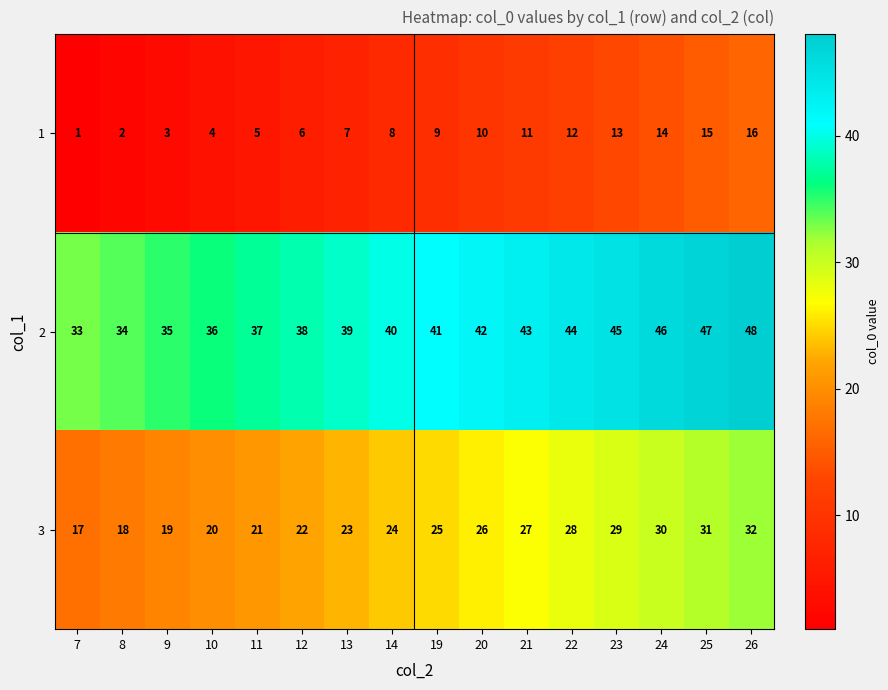

What is the difference between the highest and lowest values at 21?

32